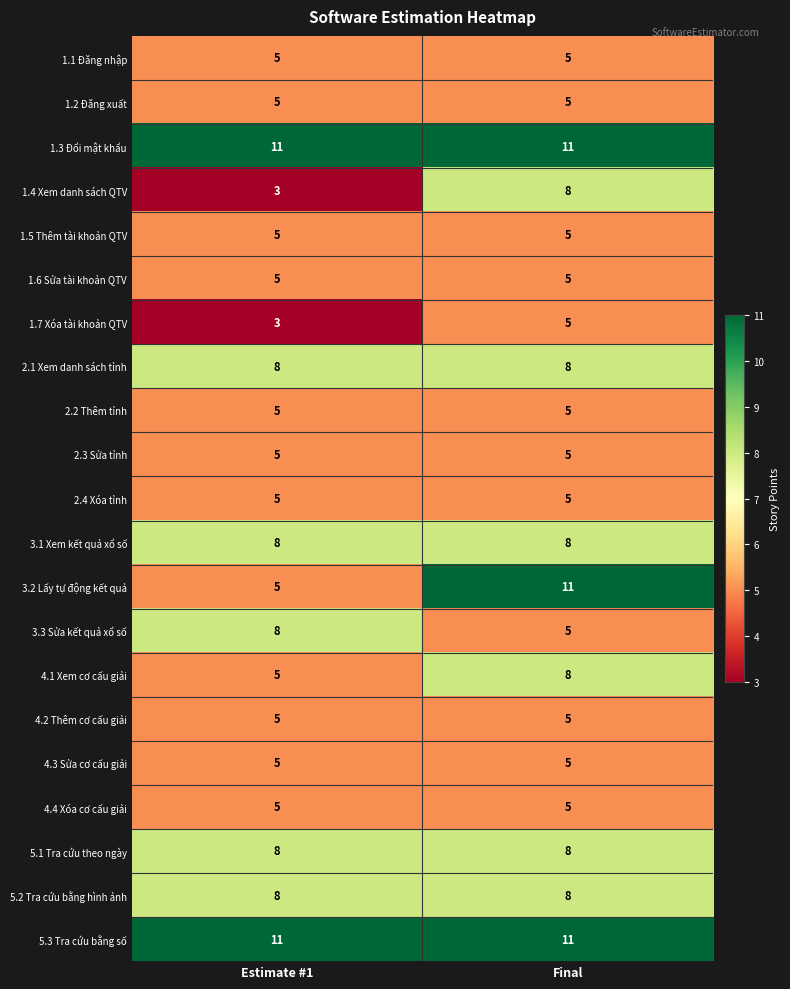

What is the sum of all 1.6 Sửa tài khoản QTV values?

10